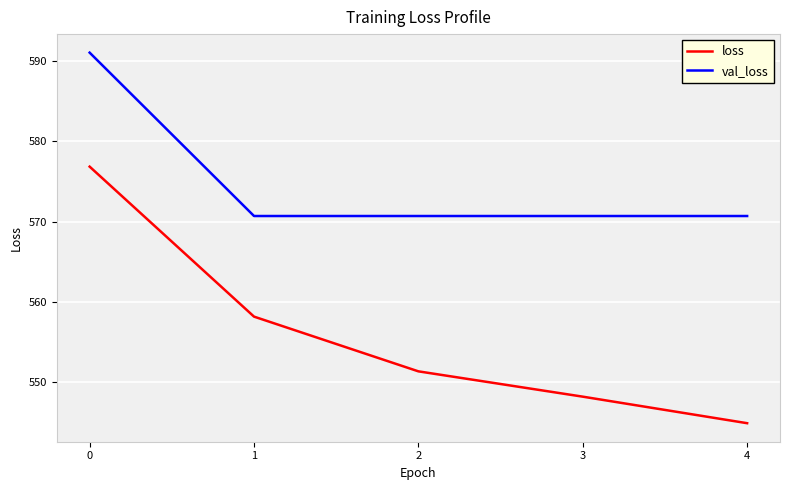

Which series changed the most between 0 and 2?

loss